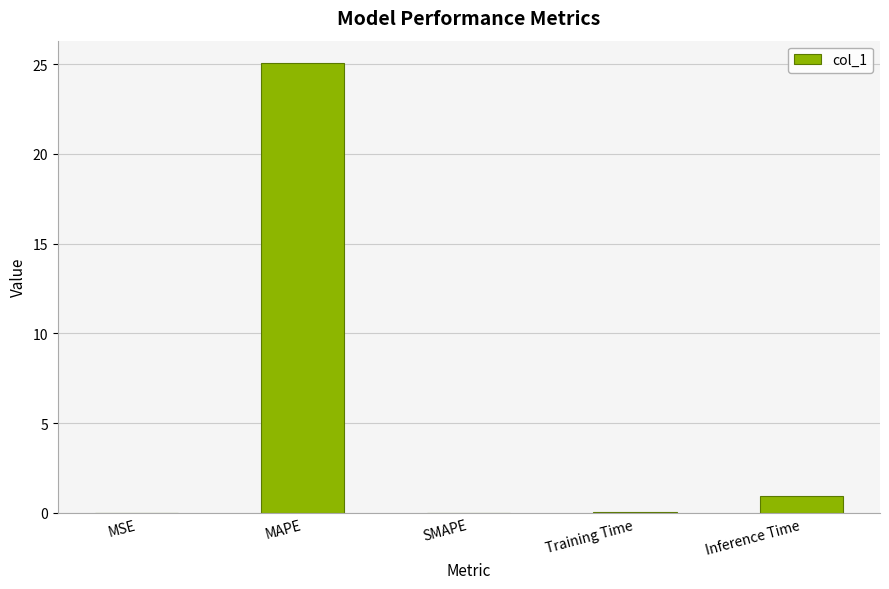

The chart shows a value of 0.0 at SMAPE. True or false?

True